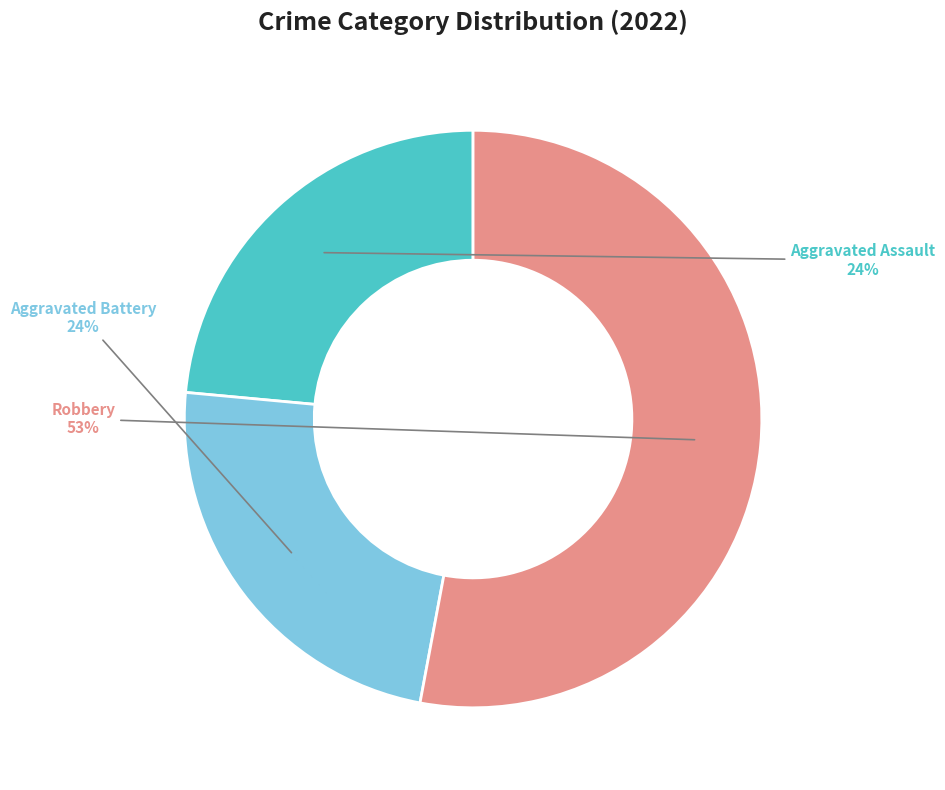

To the nearest percent, what is the difference between the largest and smallest slice percentages?

29%